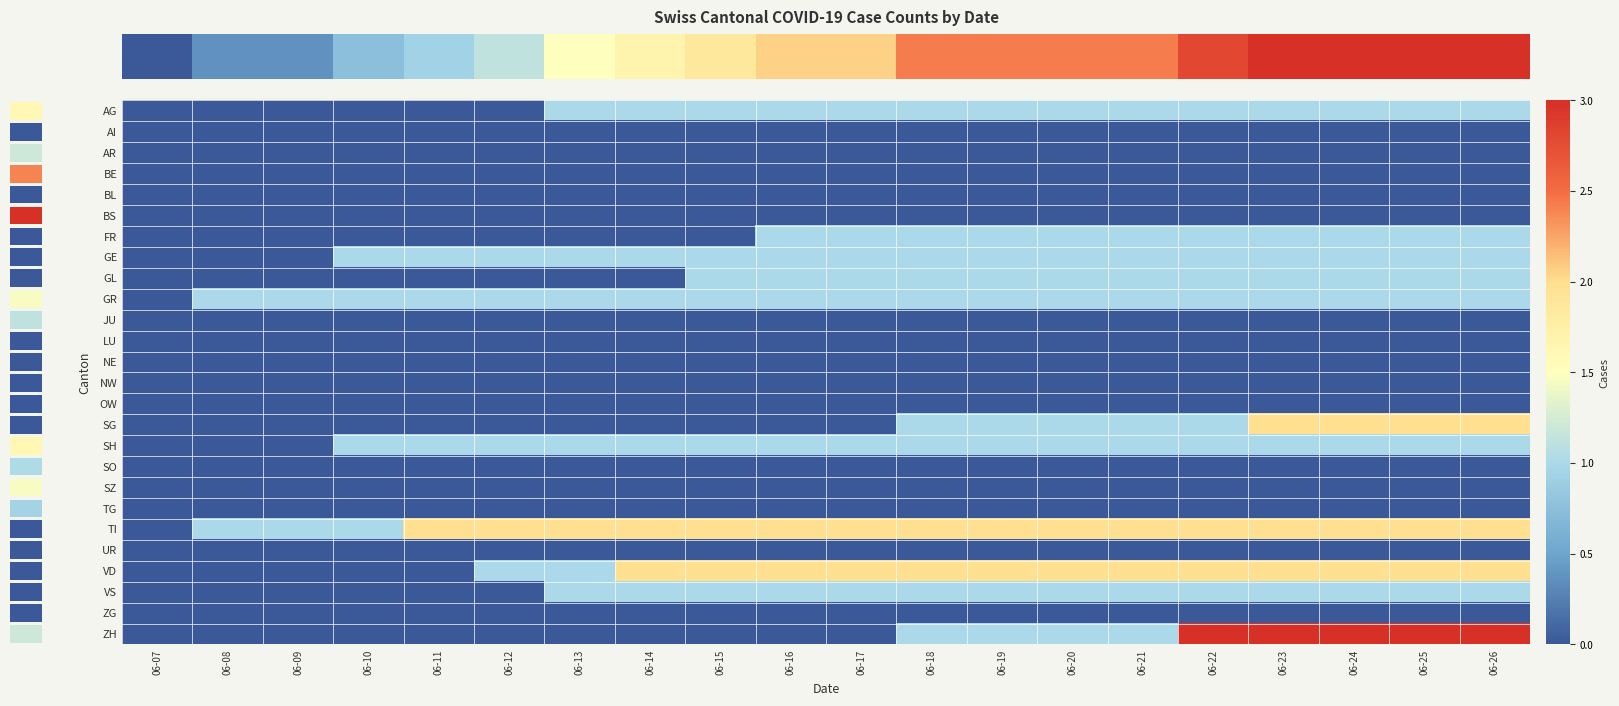

What is the maximum value shown in the chart?

3